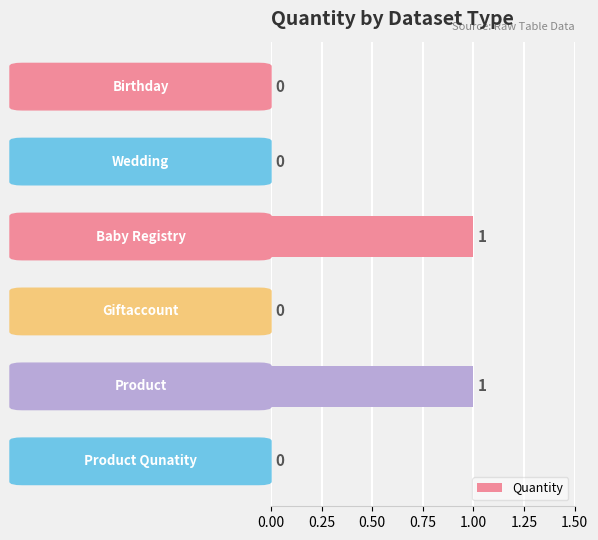

How many values are between 0 and 1?

6